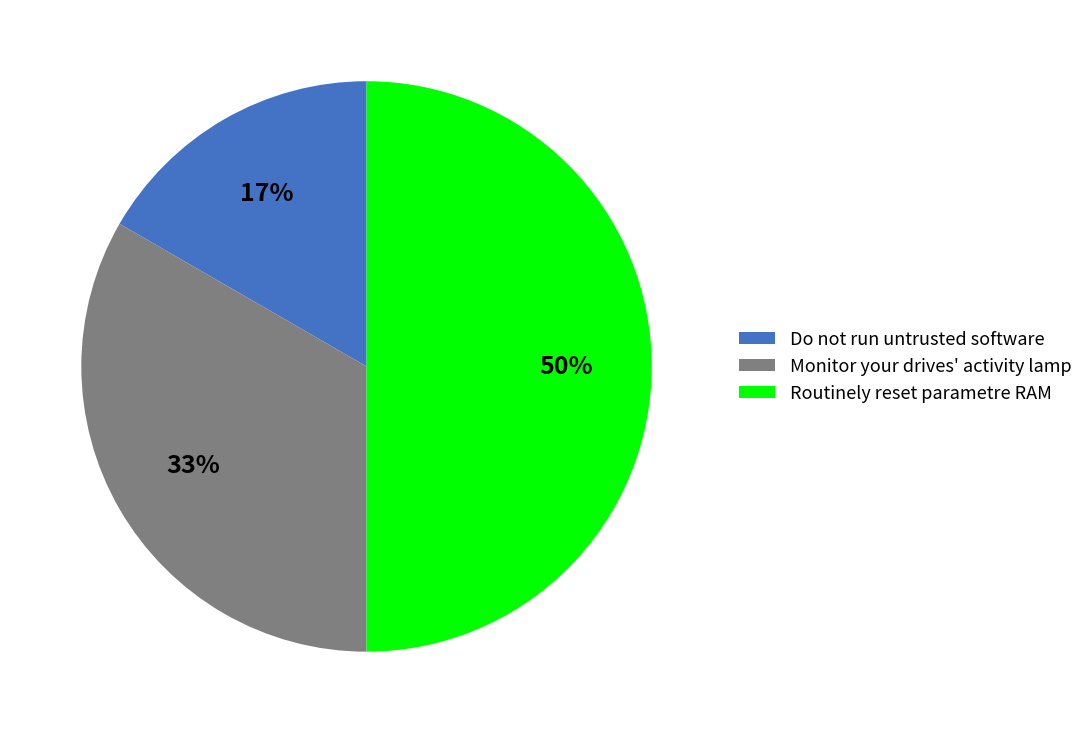

Between Monitor your drives' activity lamp and Routinely reset parametre RAM, which is larger?

Routinely reset parametre RAM